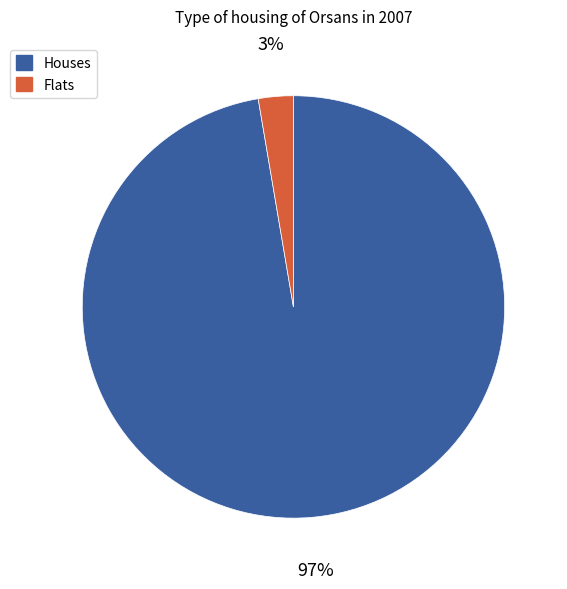

Count the number of slices in the pie.

2